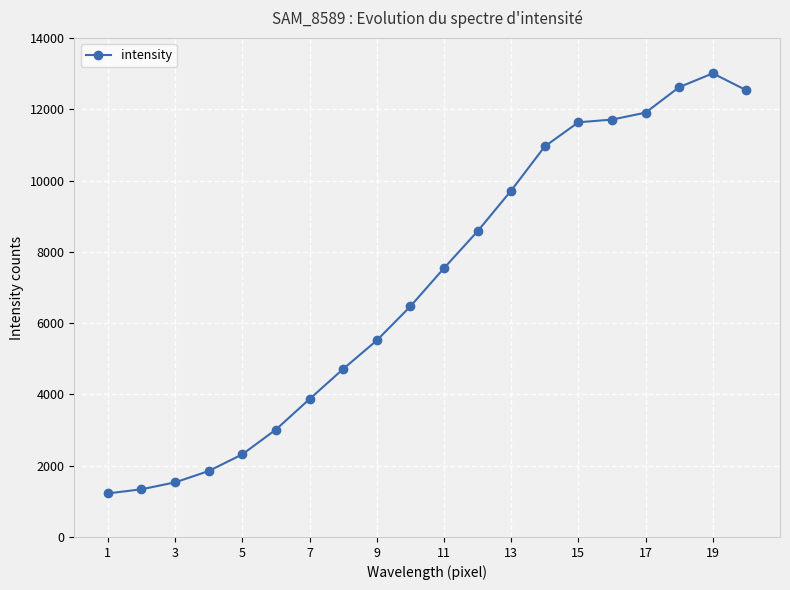

Reading left to right, what are all the values shown in this chart?

1222	1338	1532	1850	2318	3014	3868	4712	5513	6468	7540	8576	9717	10956	11634	11710	11905	12620	13007	12532